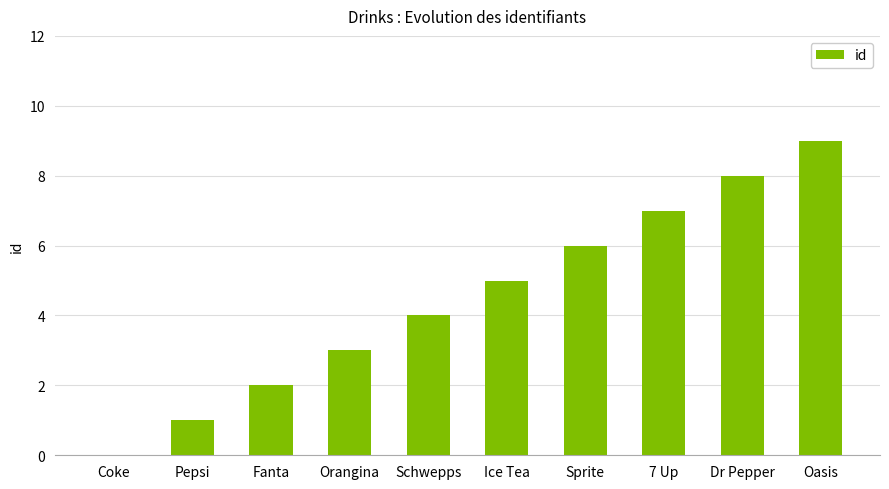

At which label is the value closest to 4?

Schwepps